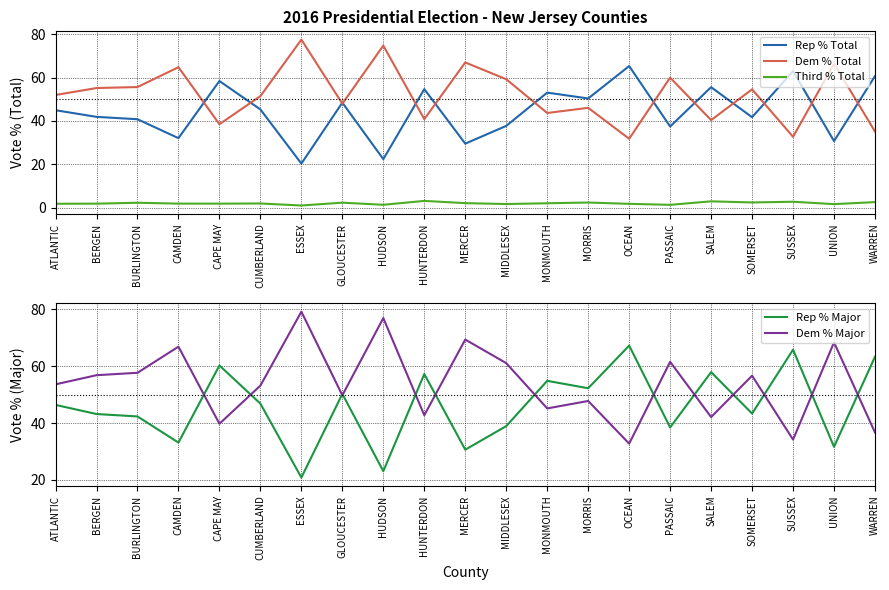

How many interior local peaks does the Rep % Major series have?

7